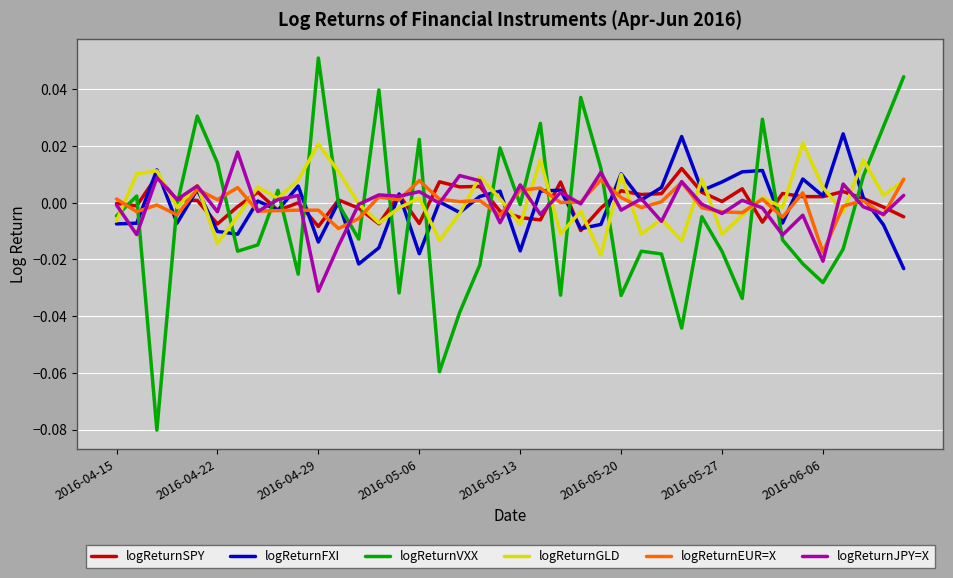

Rank the series by their maximum value, from lowest to highest.

logReturnEUR=X, logReturnSPY, logReturnJPY=X, logReturnGLD, logReturnFXI, logReturnVXX